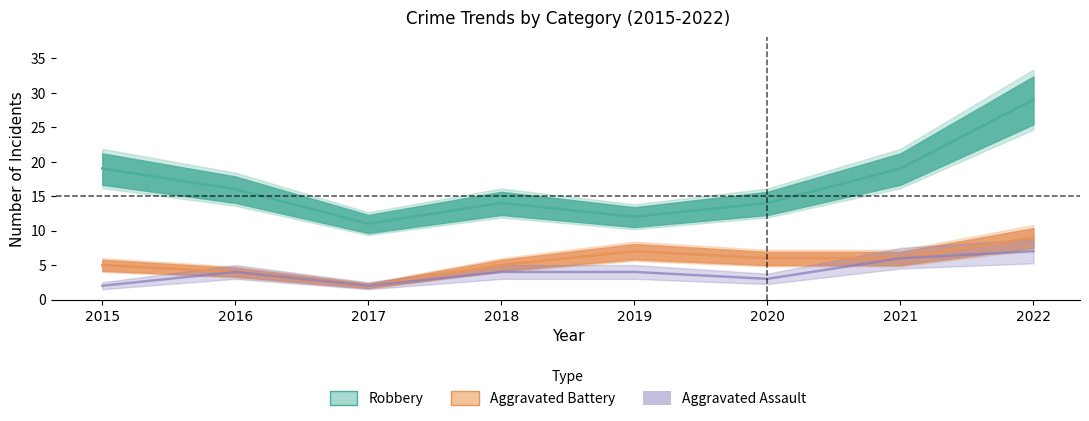

What is the average value of the Aggravated Battery series?

6